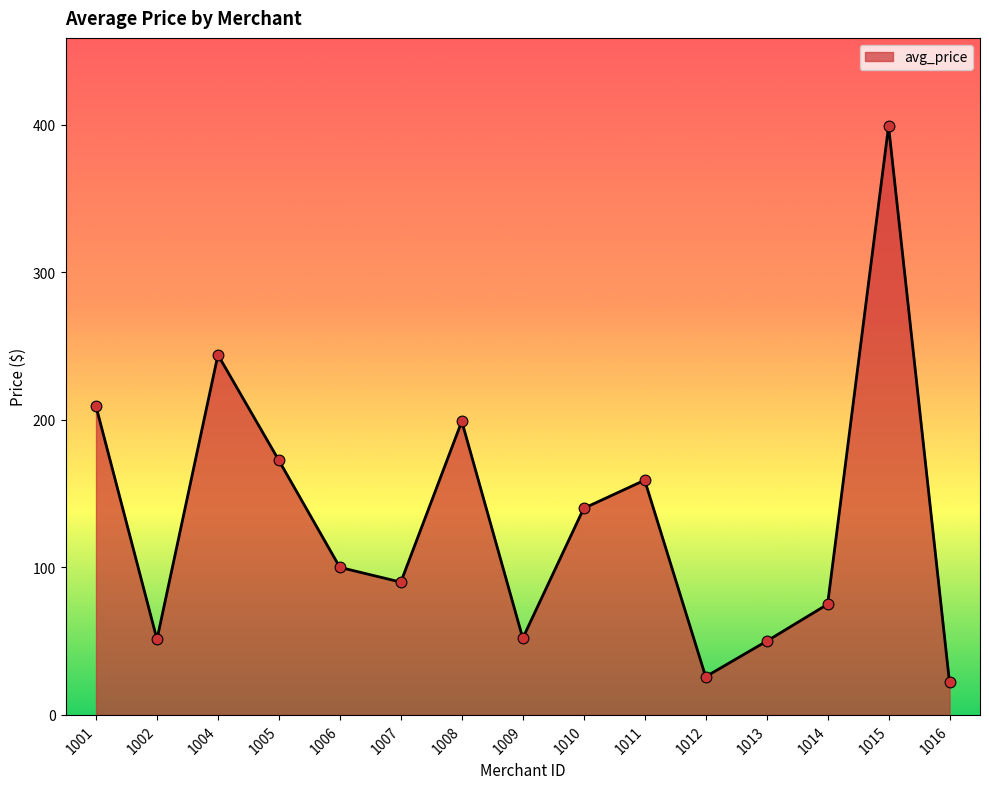

Which has a higher value, 1016 or 1006?

1006